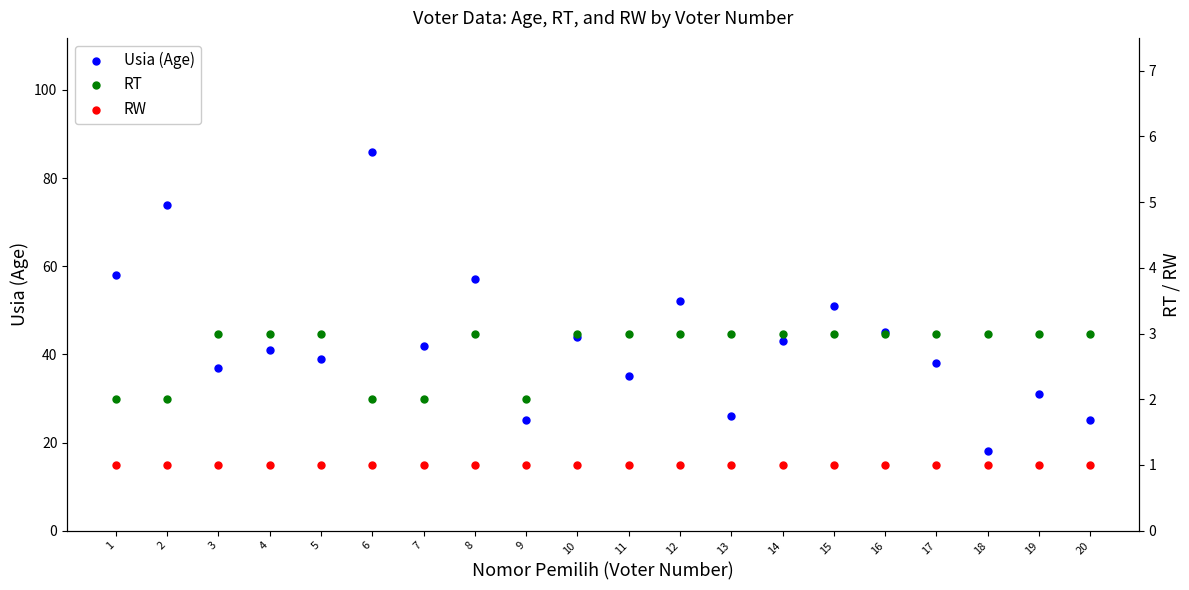

Which series has the largest Y range (max minus min)?

Usia (Age)